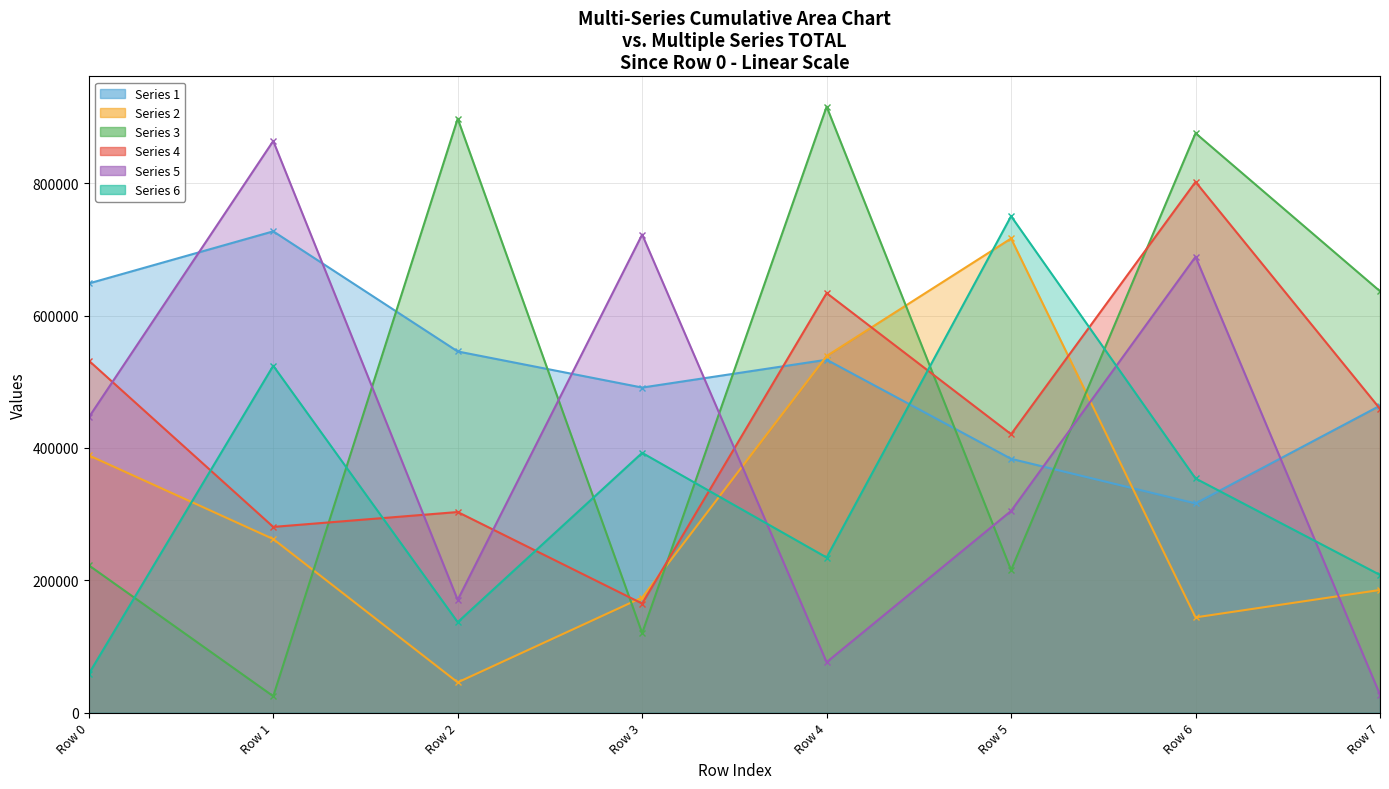

How many interior local valleys does the Series 1 series have?

2